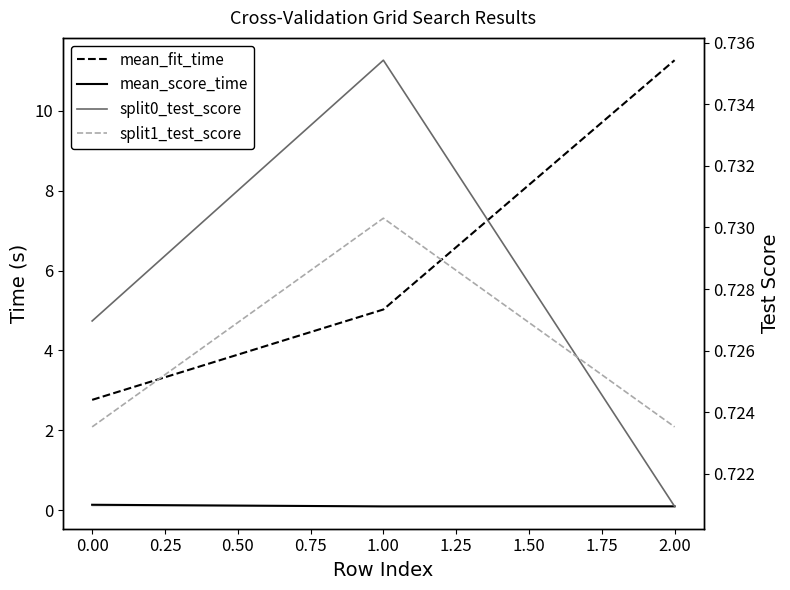

True or false: split1_test_score has a value of 0.7 at 1.00.

True